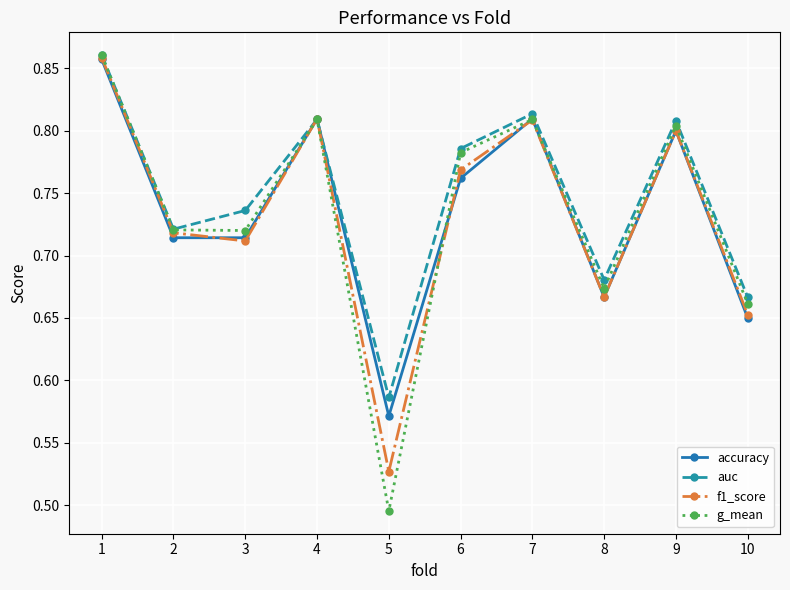

Where is g_mean nearest to the value 0?

5